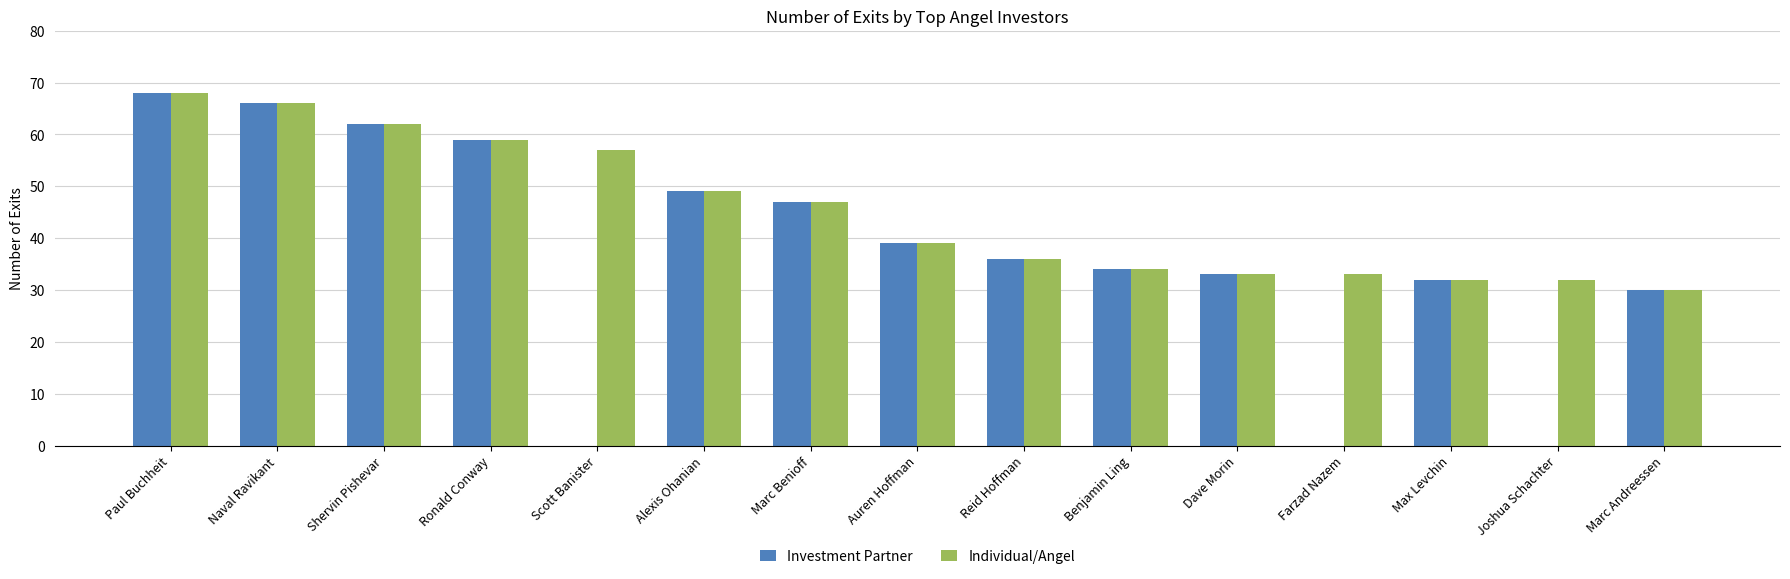

What is the sum of the Investment Partner values at Alexis Ohanian and Benjamin Ling?

83